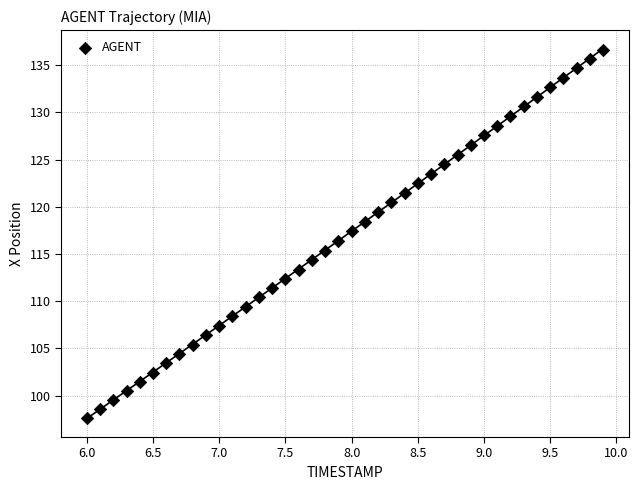

What is the range of X values (max minus min)?

3.9